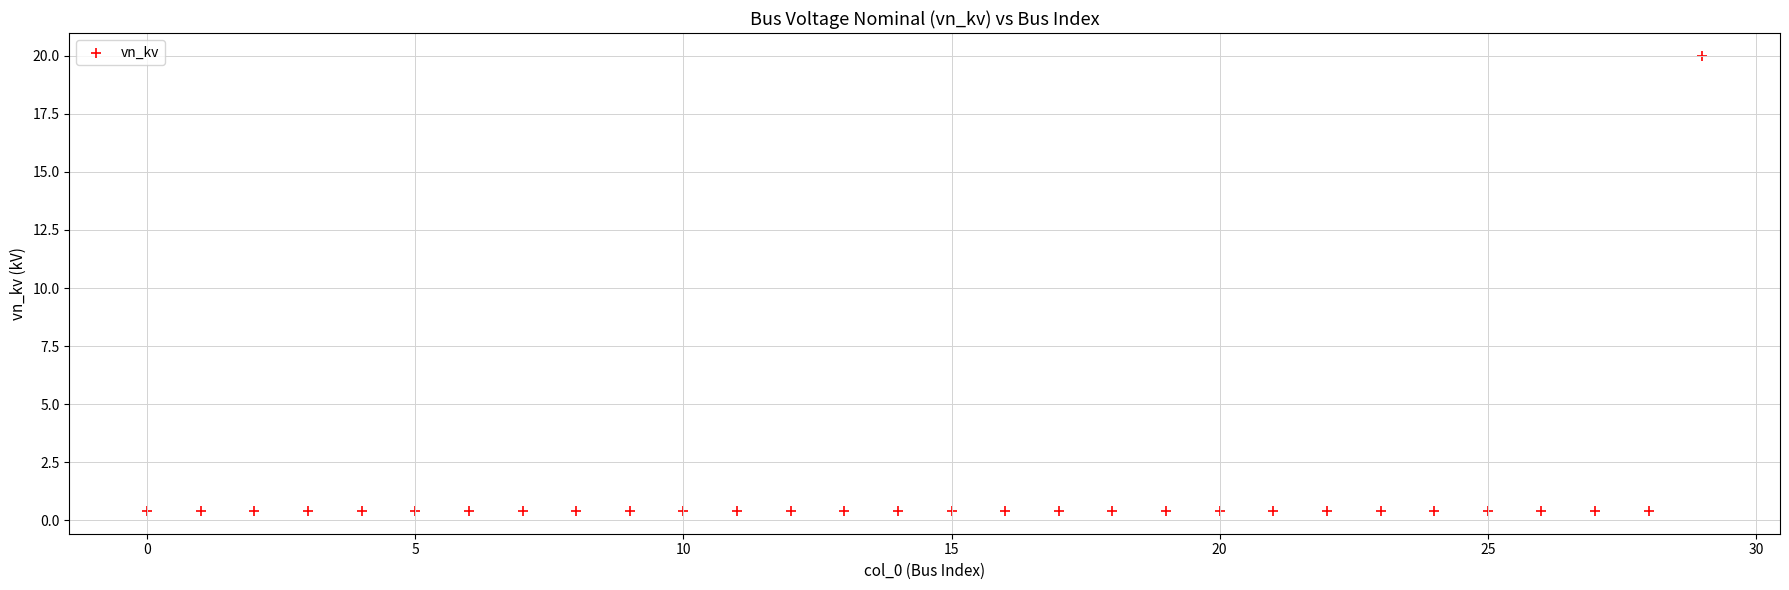

How many data points are displayed?

30